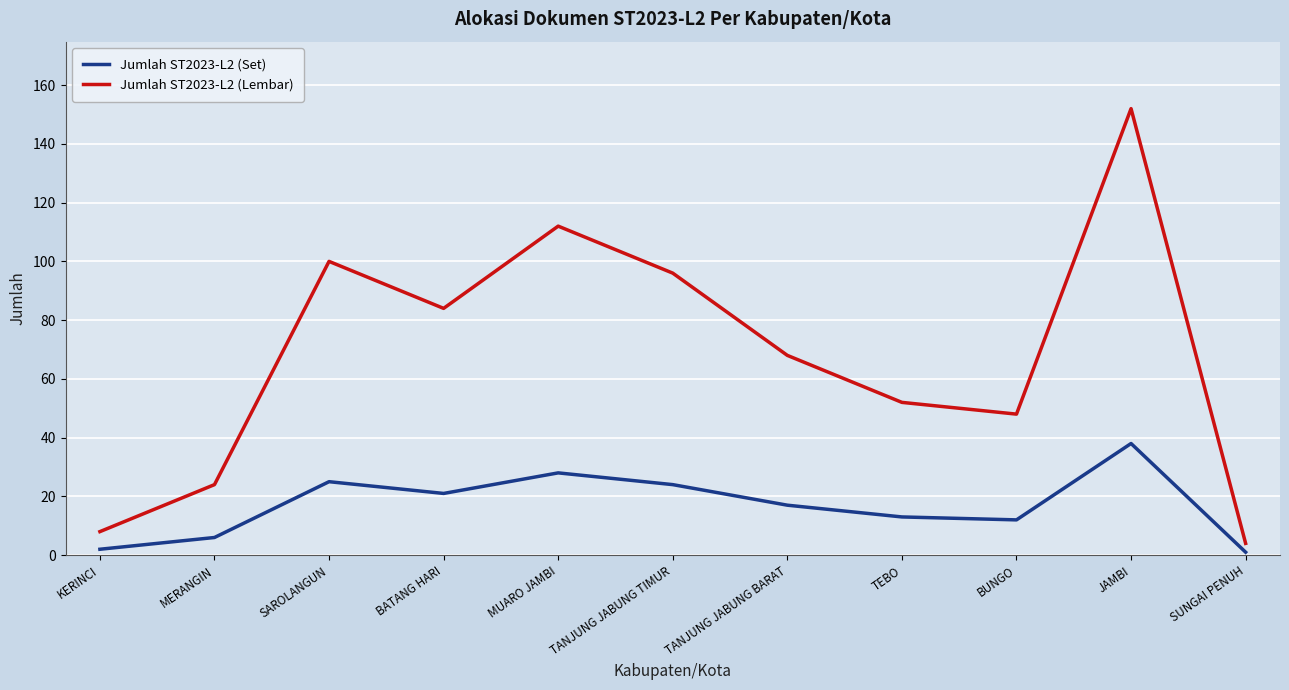

At how many categories does at least one series exceed 114?

1